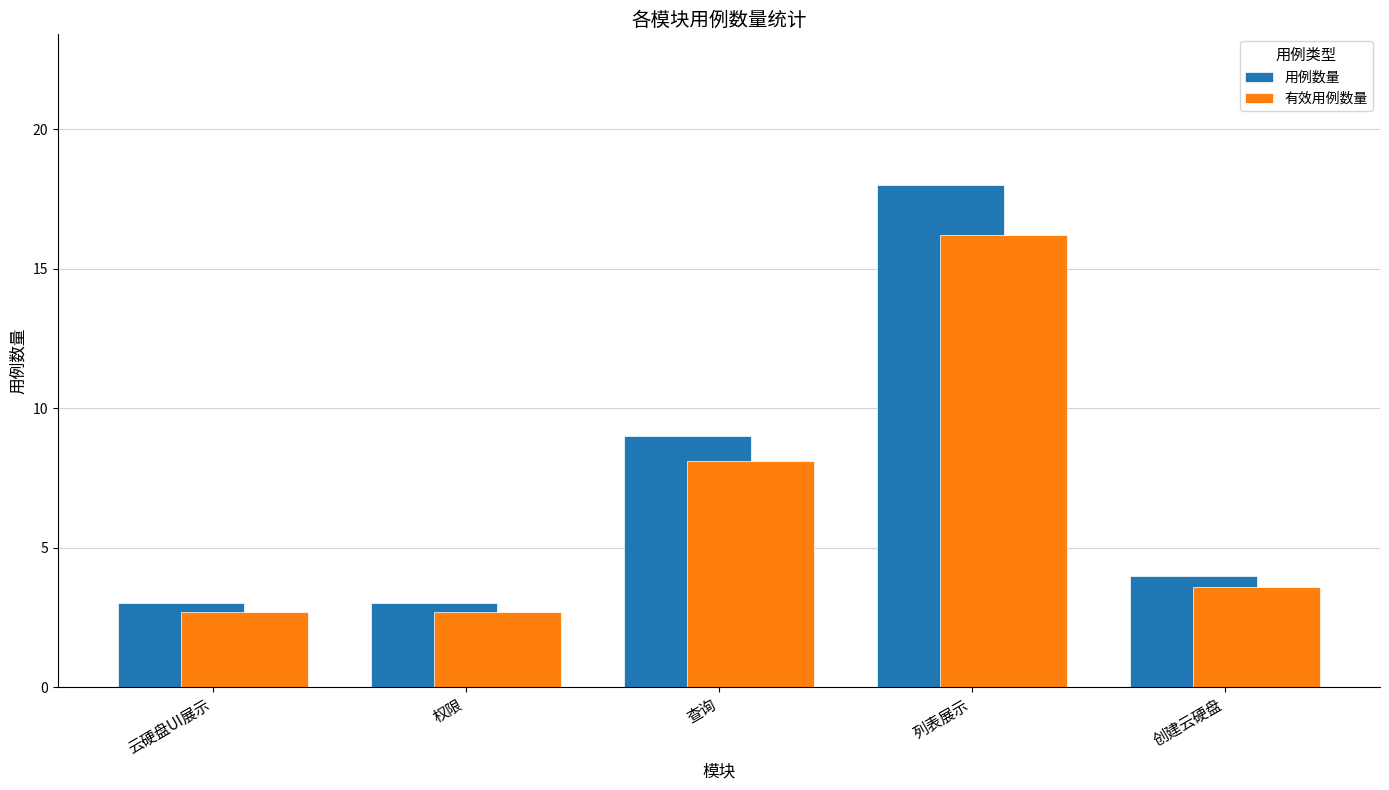

What is the sum of the 有效用例数量 values at 查询 and 创建云硬盘?

11.7